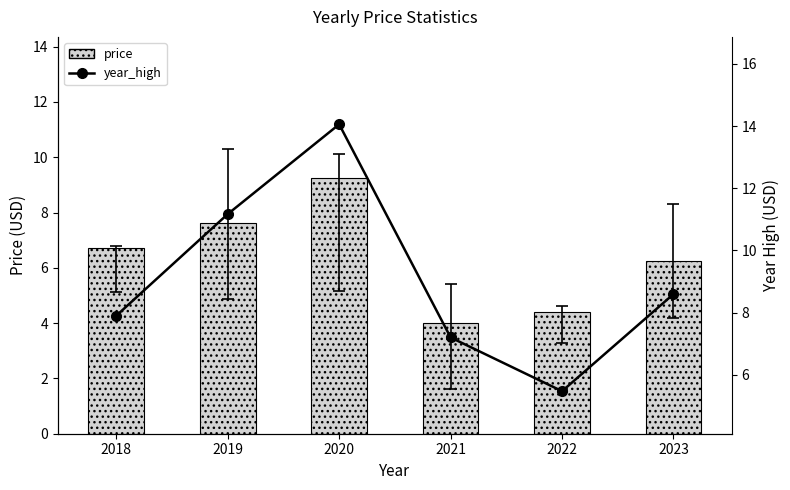

How many groups of bars are there?

6